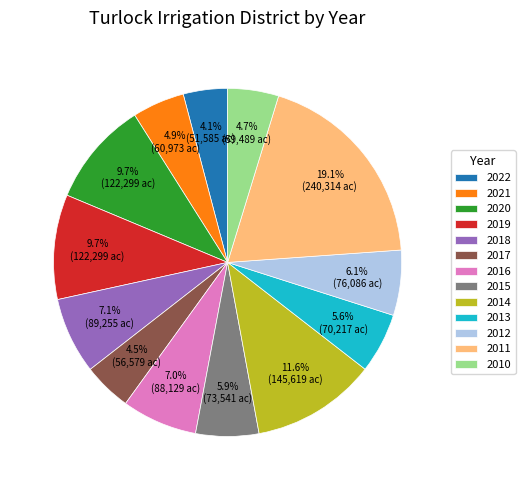

To the nearest percent, what is the combined percentage of 2021 and 2020?

15%